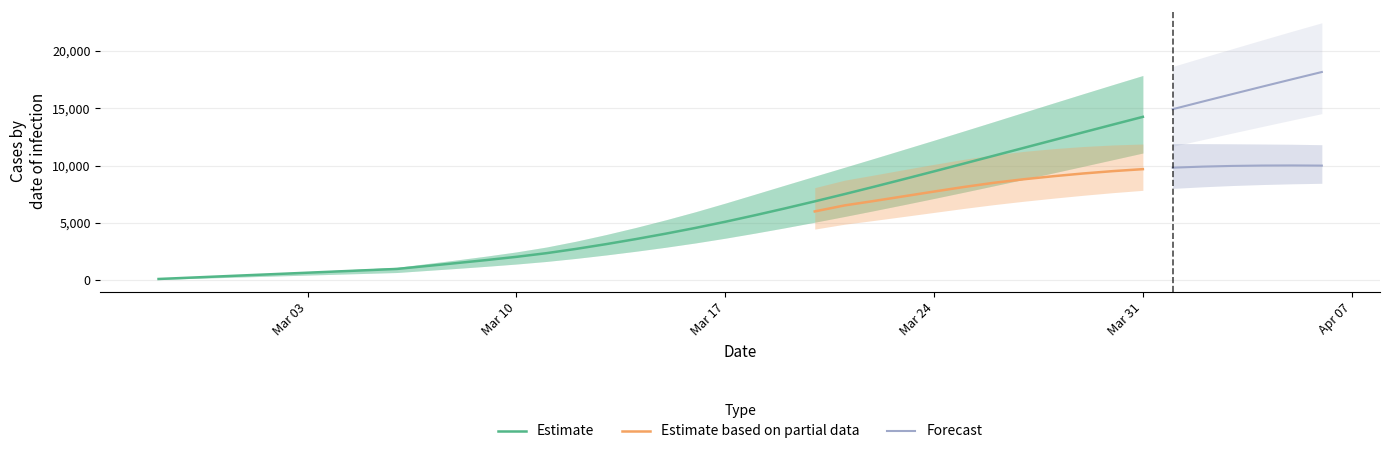

True or false: predicted_current_infected_lower has more than 2 points higher than both neighbors.

False